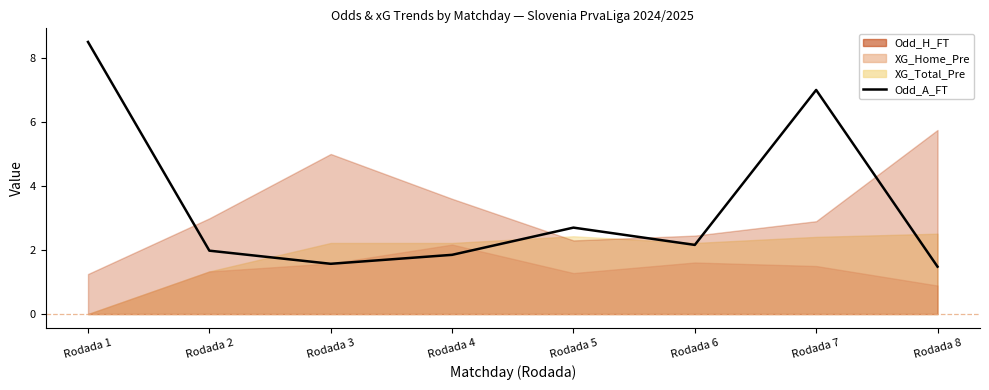

At which category does the data reach its first local peak?

Rodada 5